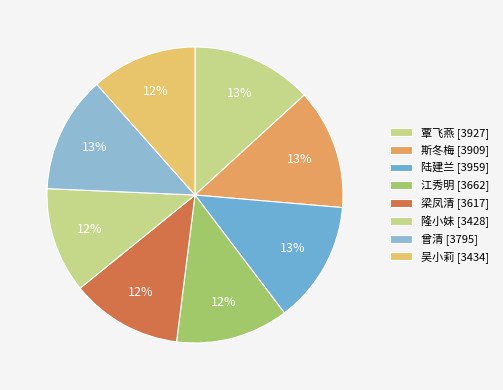

Which category has the biggest portion of the pie?

陆建兰